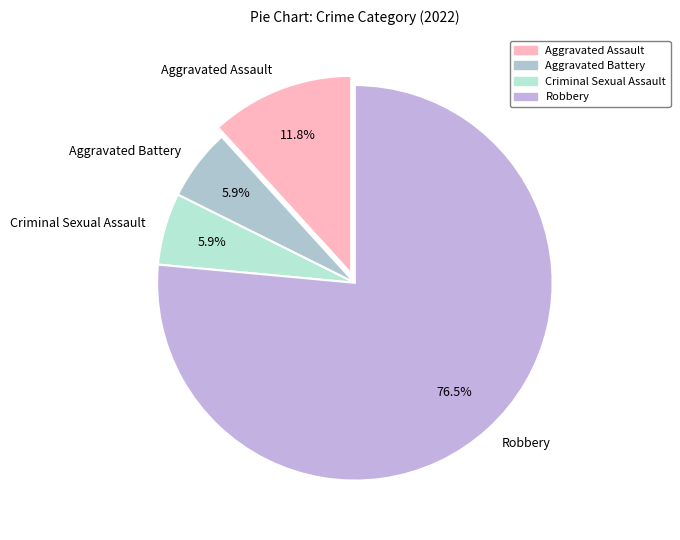

Is the sum of Robbery and Aggravated Battery greater than half?

Yes